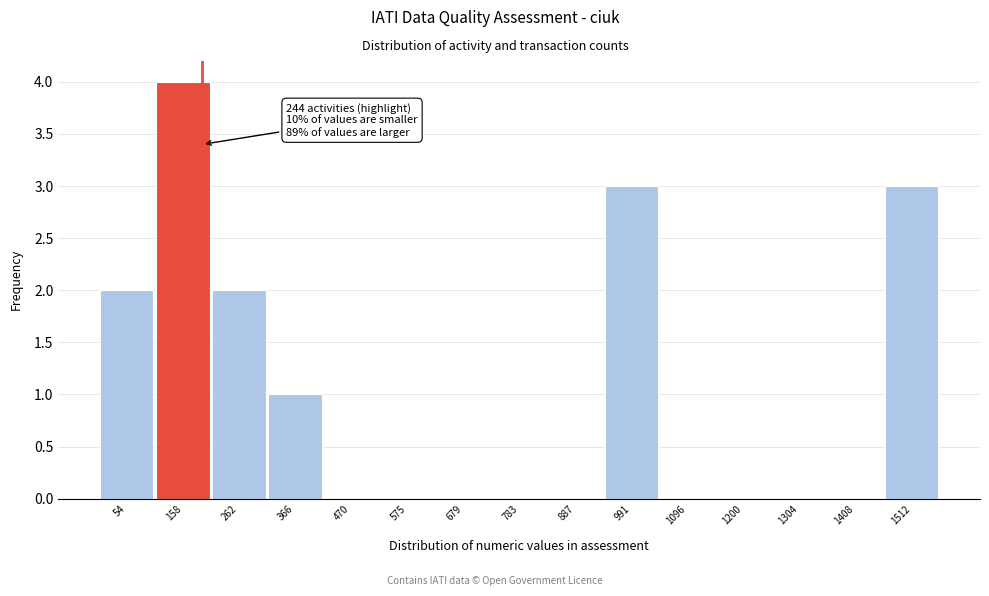

Reading left to right, list all the values displayed in this chart.

54=2	158=4	262=2	366=1	470=0	575=0	679=0	783=0	887=0	991=3	1096=0	1200=0	1304=0	1408=0	1512=3